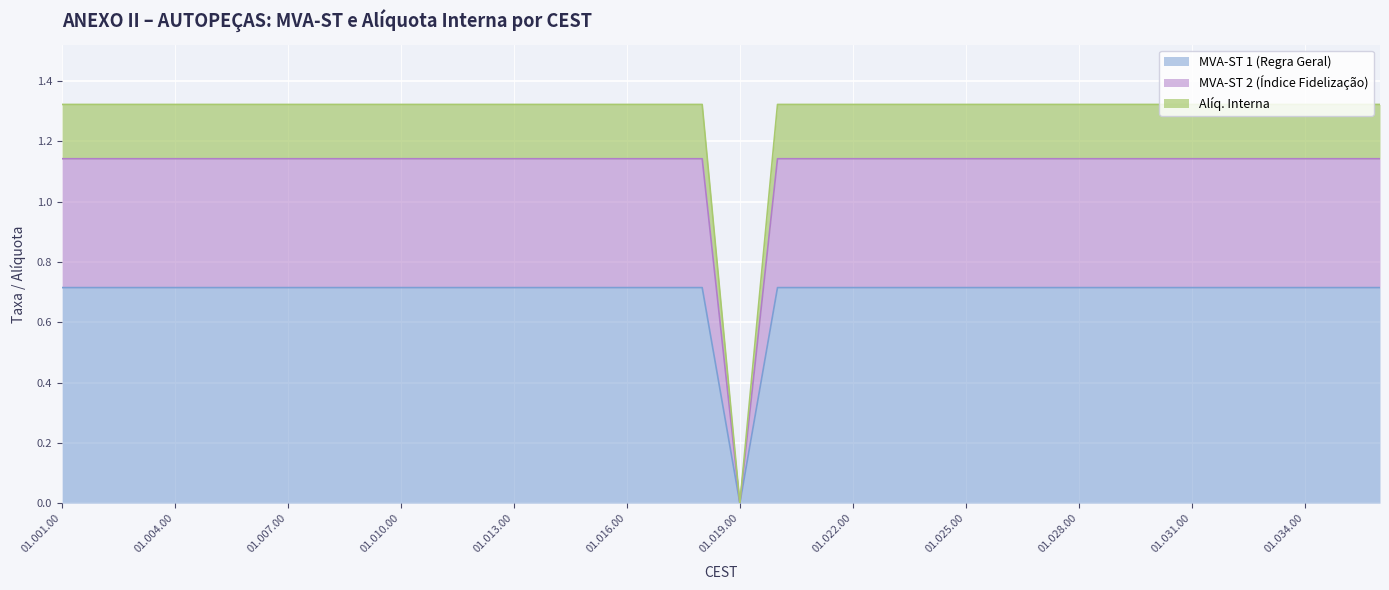

True or false: MVA-ST 1 (Regra Geral) has more than 2 points higher than both neighbors.

False